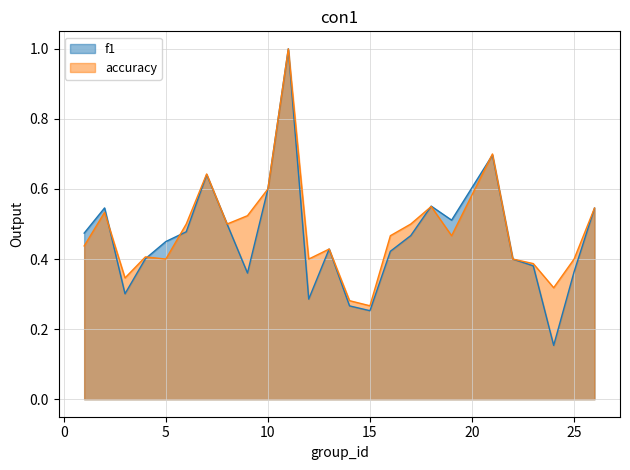

How many f1 values are between 0 and 1?

25